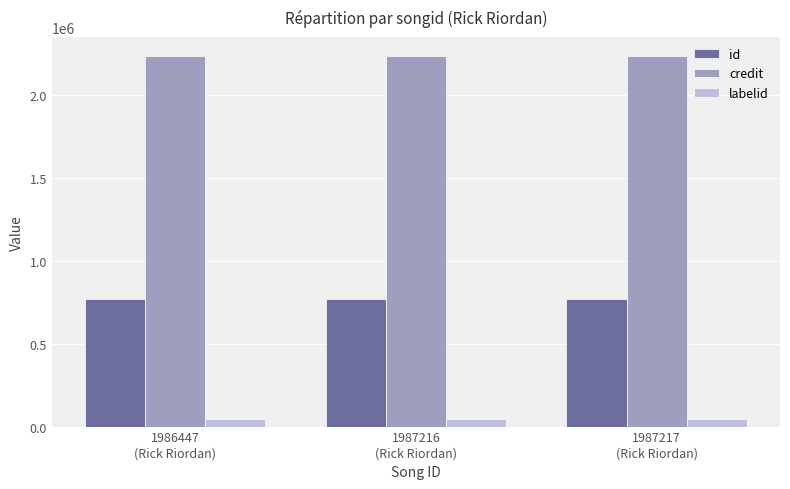

Which series has the largest total across all categories?

credit